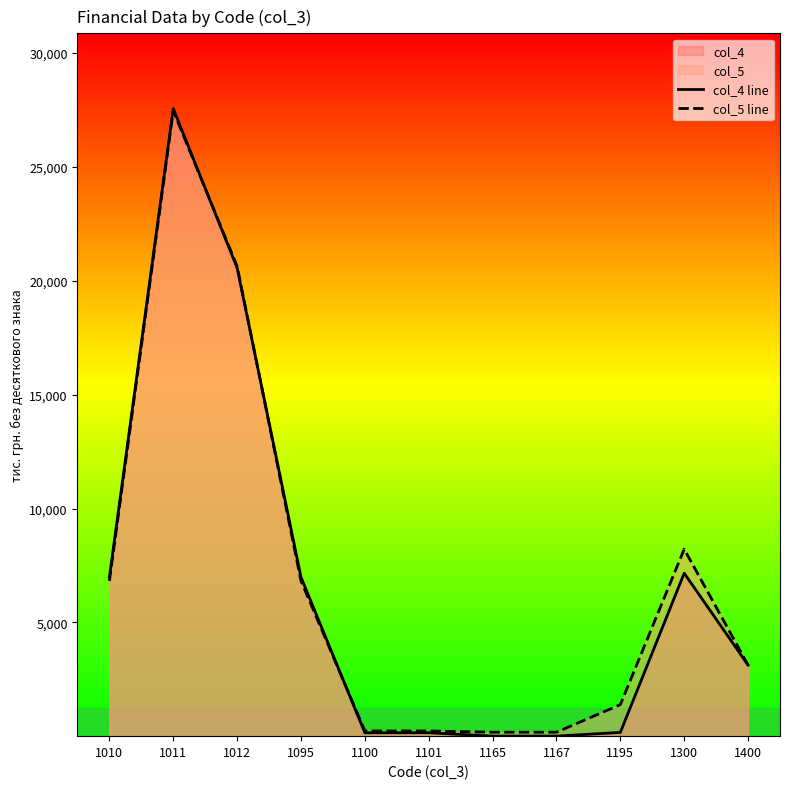

In col_4 line, how many points are higher than both neighbors (excluding endpoints)?

2